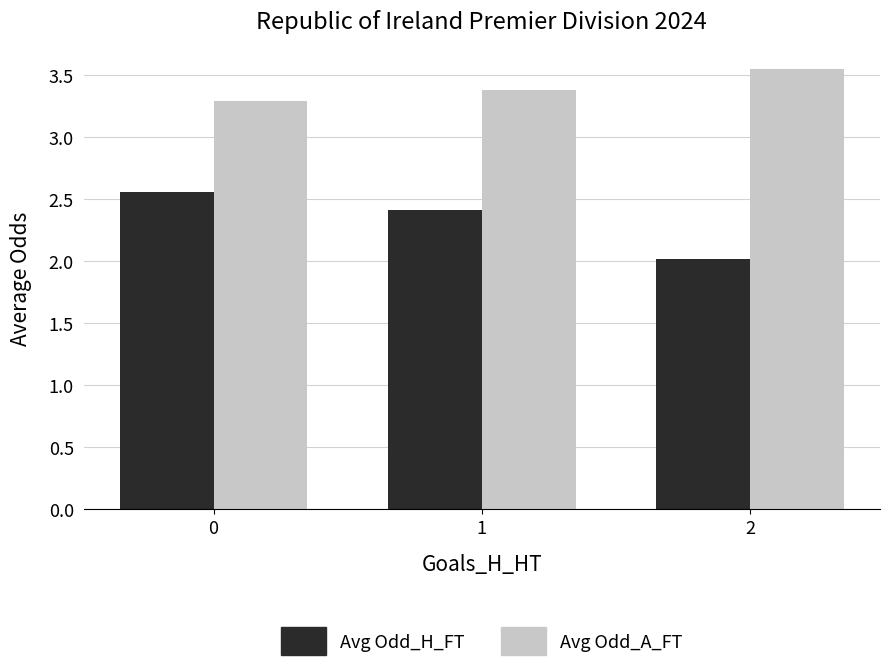

List the series in order of their overall mean, lowest first.

Avg Odd_H_FT, Avg Odd_A_FT